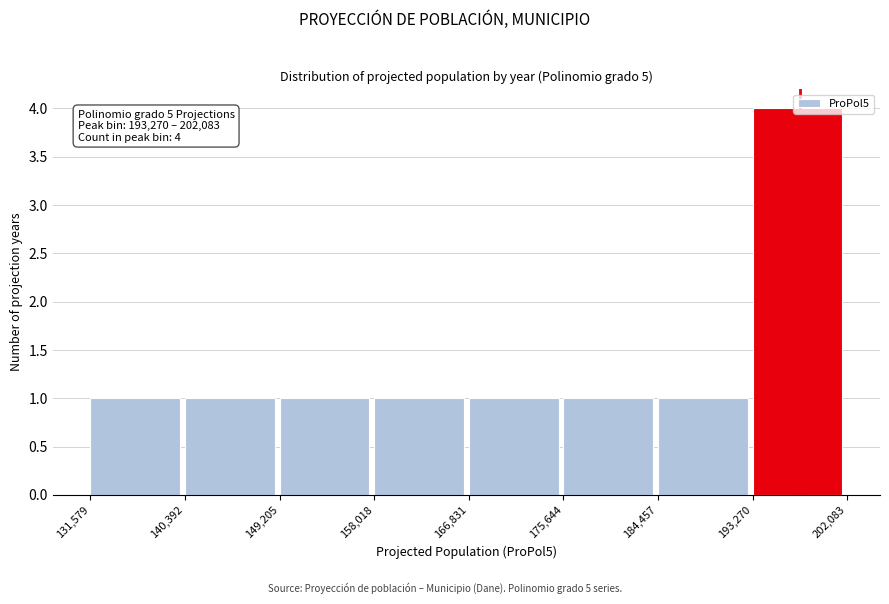

Which range on the x-axis has the tallest bar?

193,270 to 202,083